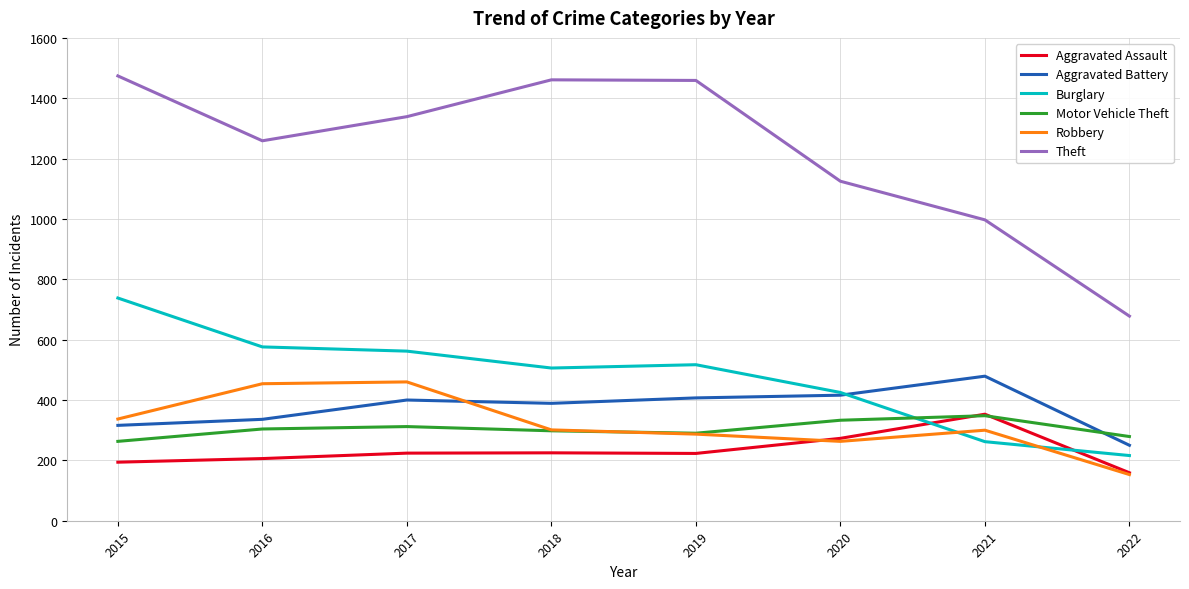

What is the difference between the highest and lowest values at 2018?

1236